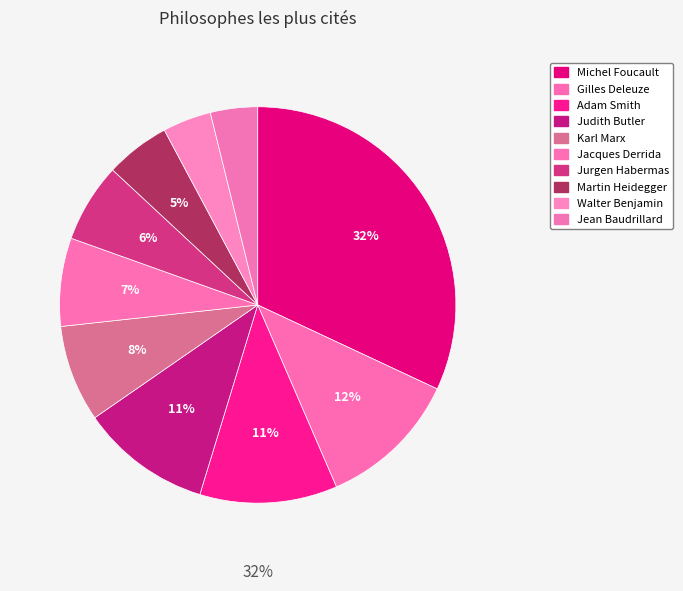

Which category has the biggest portion of the pie?

Michel Foucault